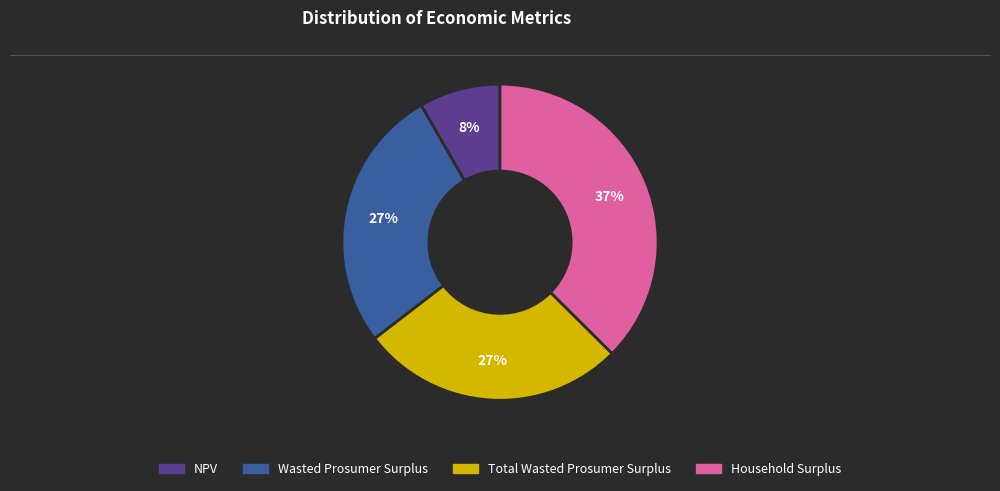

To the nearest percent, what is the difference between the largest and smallest slice percentages?

29%